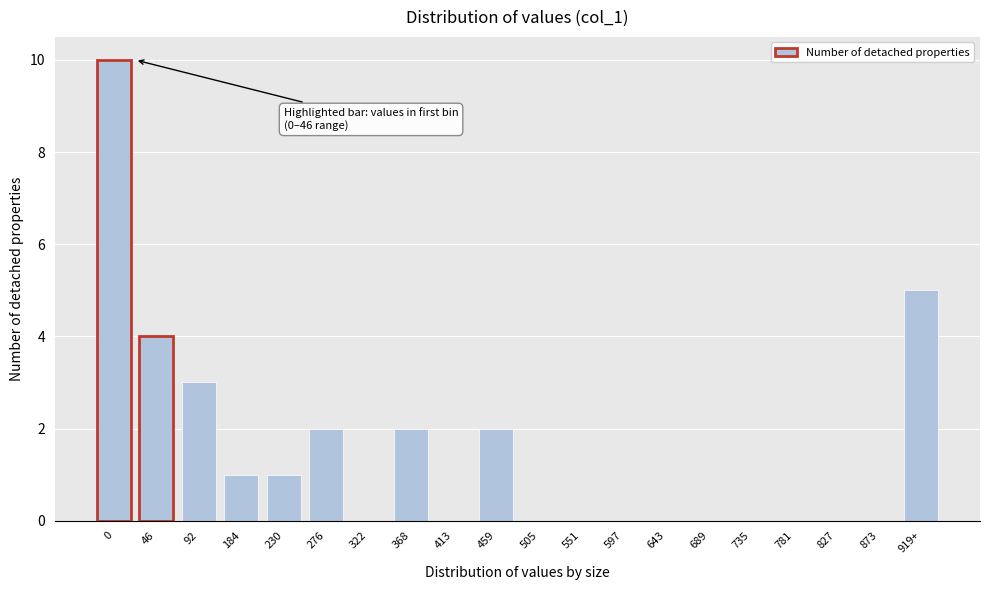

Reading right to left, list all the values displayed in this chart.

919+=5	873=0	827=0	781=0	735=0	689=0	643=0	597=0	551=0	505=0	459=2	413=0	368=2	322=0	276=2	230=1	184=1	92=3	46=4	0=10